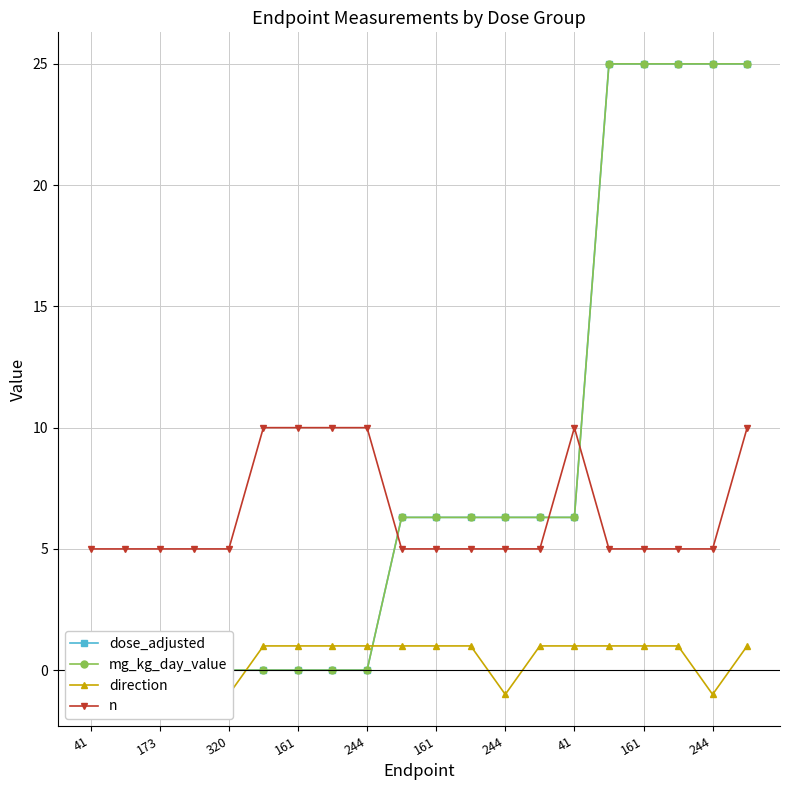

What is the difference between the second highest and second lowest values in the mg_kg_day_value series?

25.0